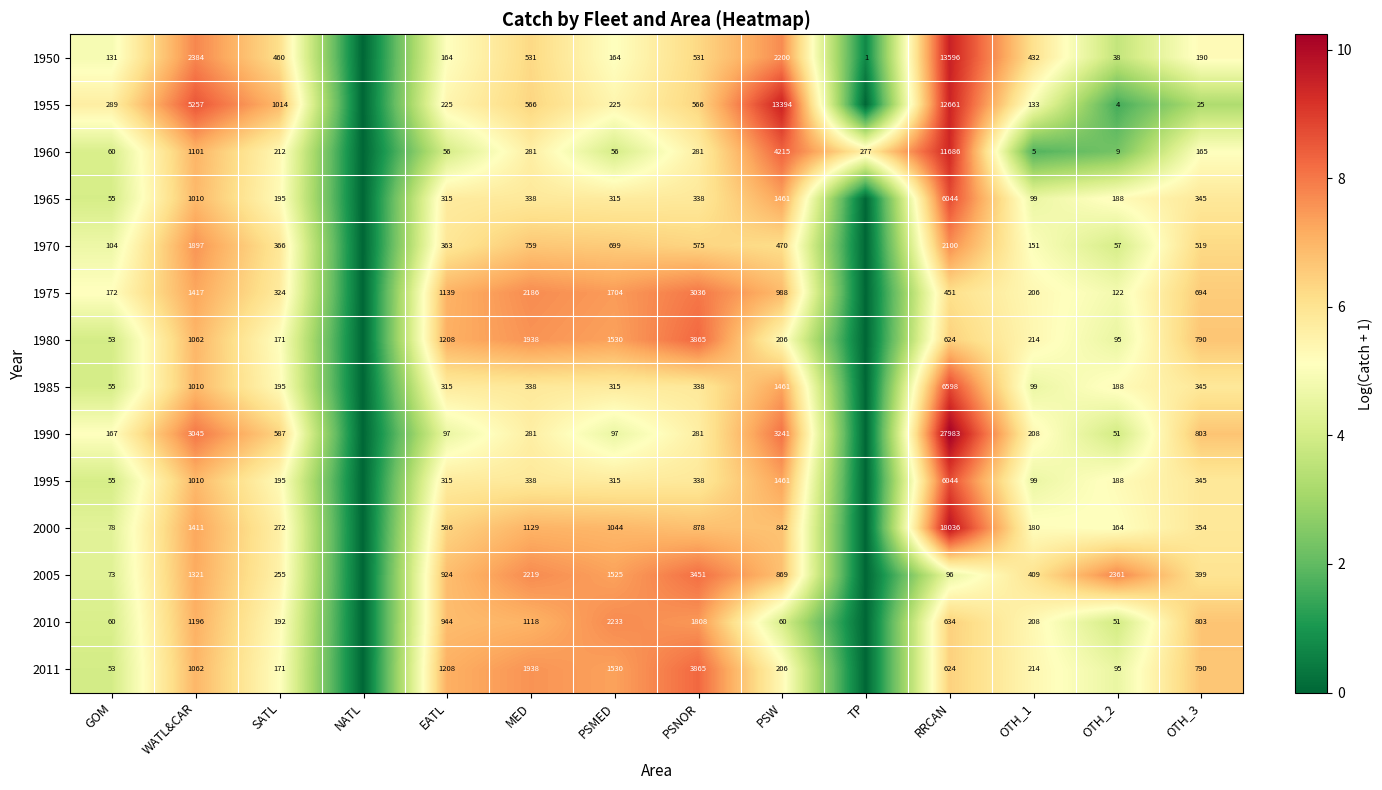

Is the value of 2000 at PSNOR greater than the value of 2011 at SATL?

Yes